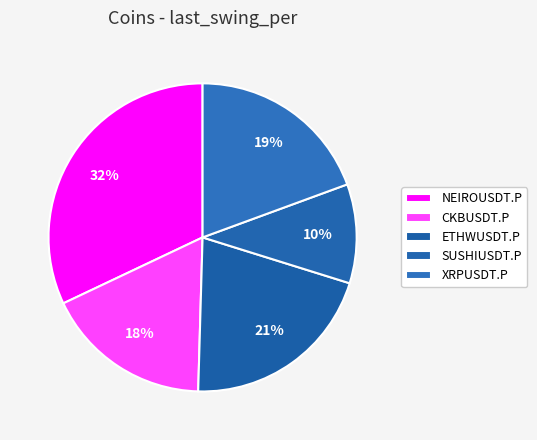

What portion of the pie excludes SUSHIUSDT.P?

89.6%